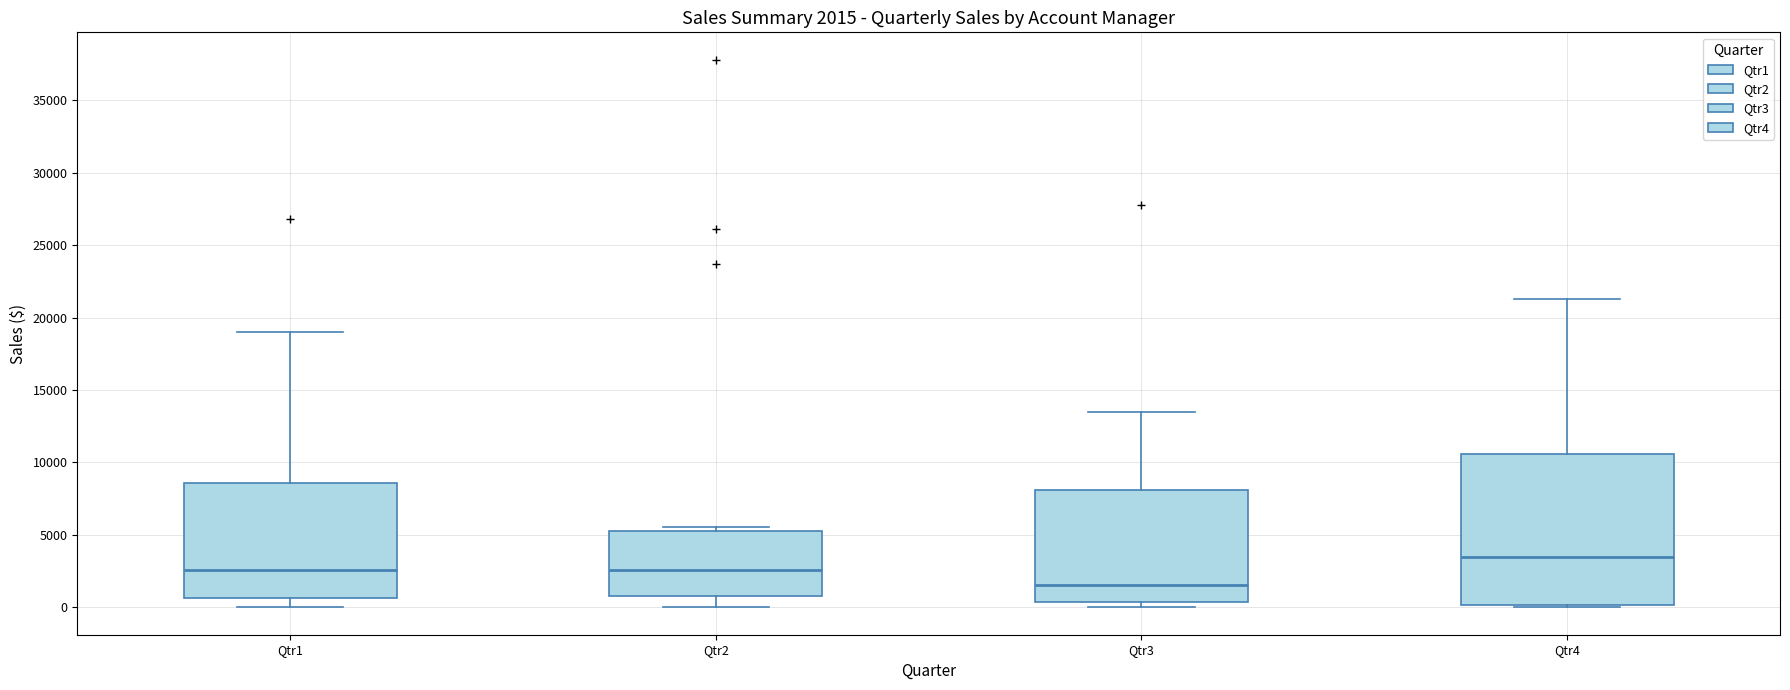

Which box's median line is the lowest?

Qtr3